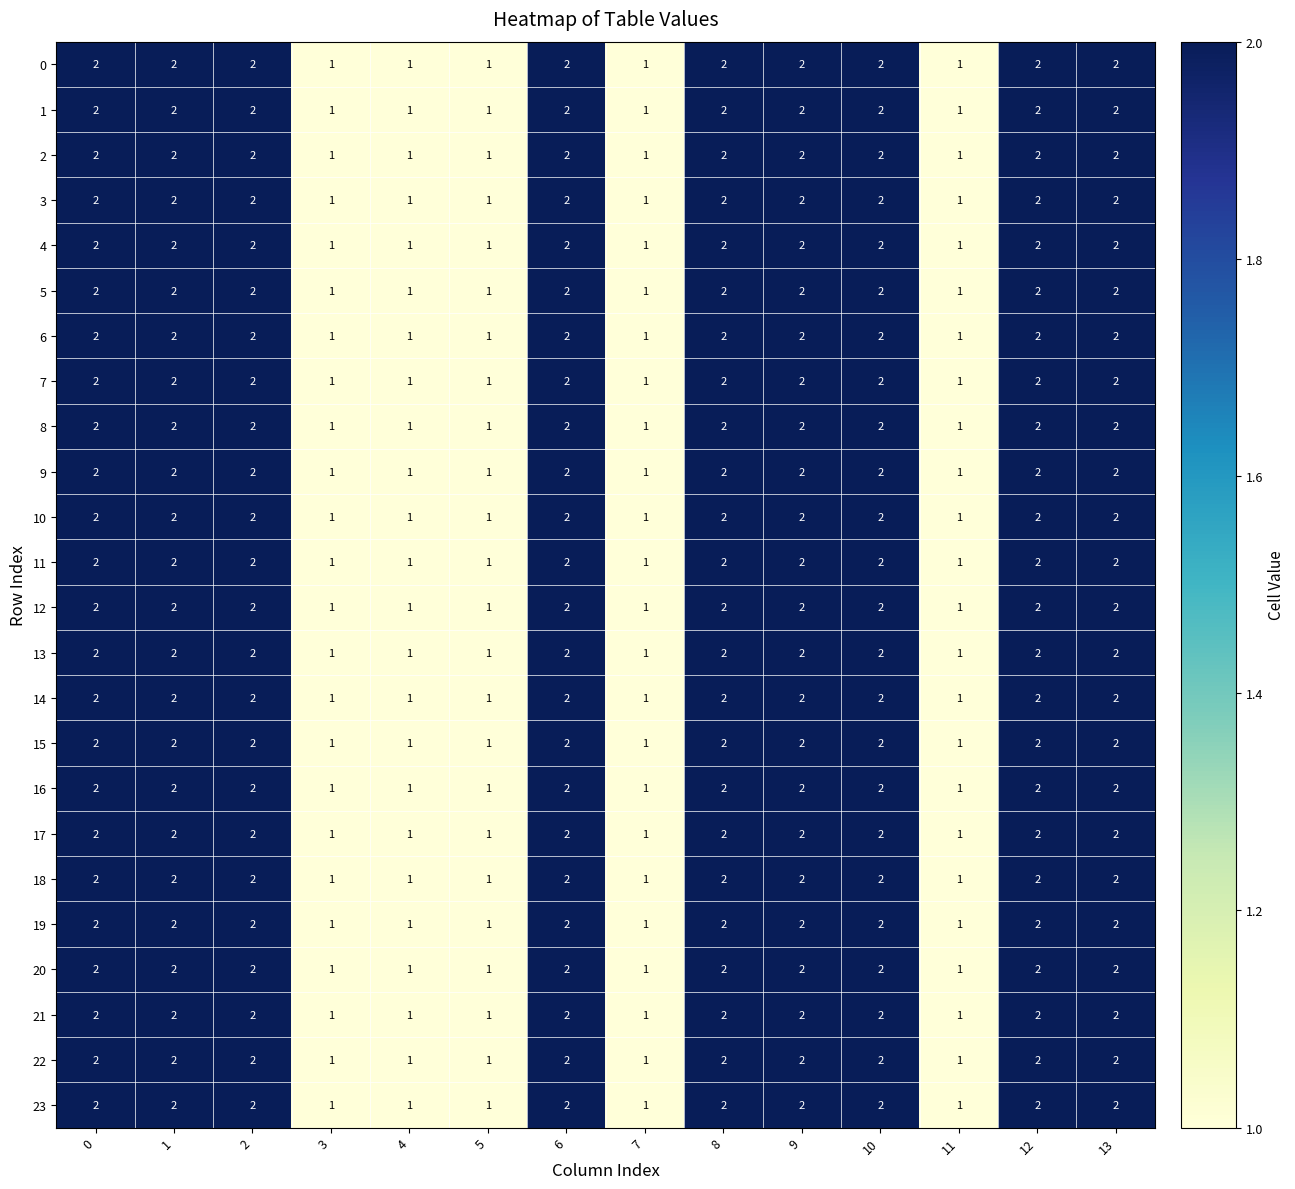

Count the number of data series in this chart.

24